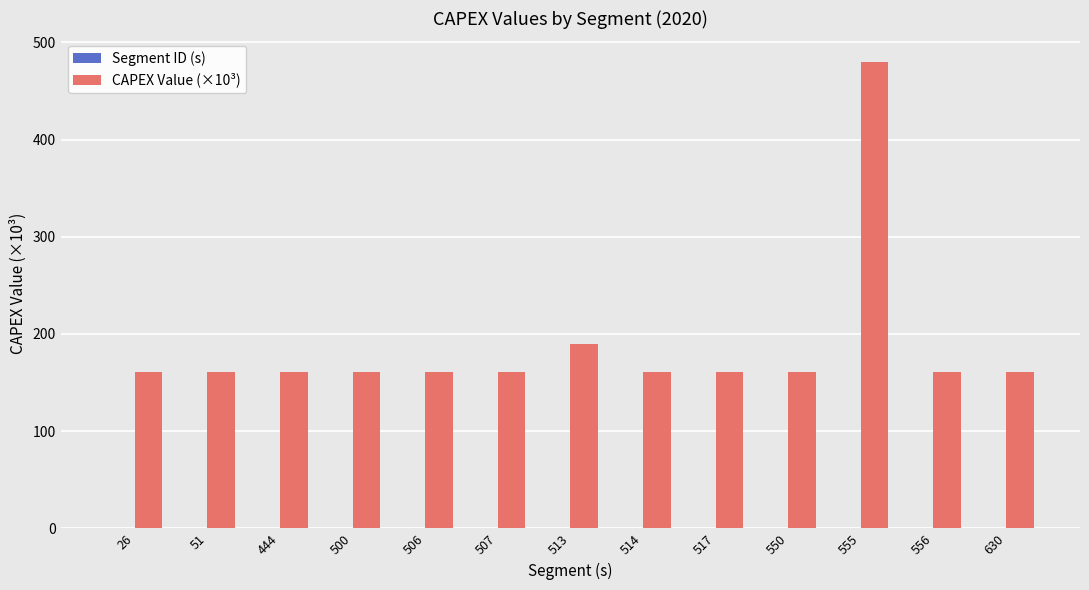

Which series has the largest total across all categories?

CAPEX Value (×10³)